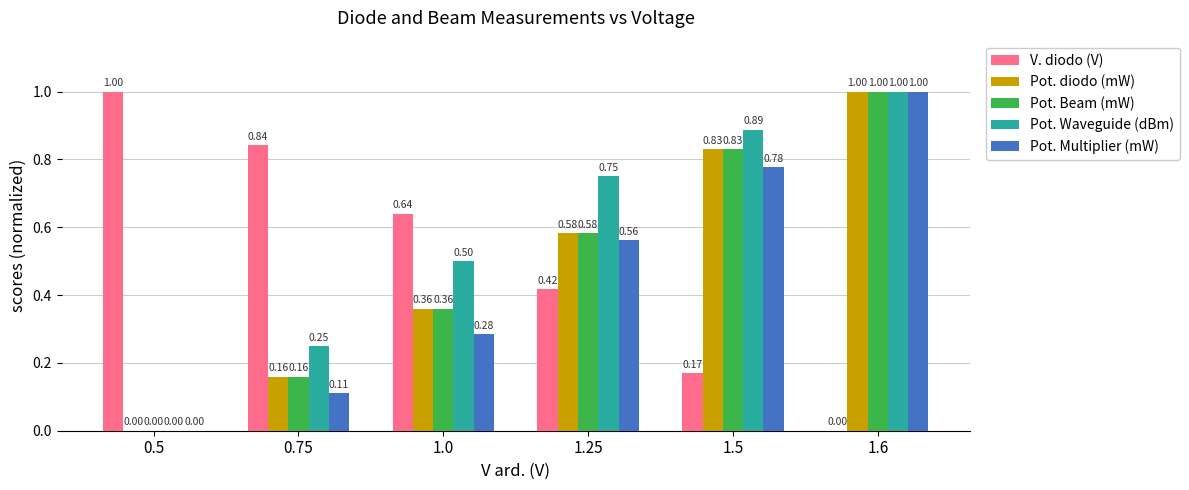

The Pot. Waveguide (dBm) series shows 1.0 at 1.6. True or false?

True